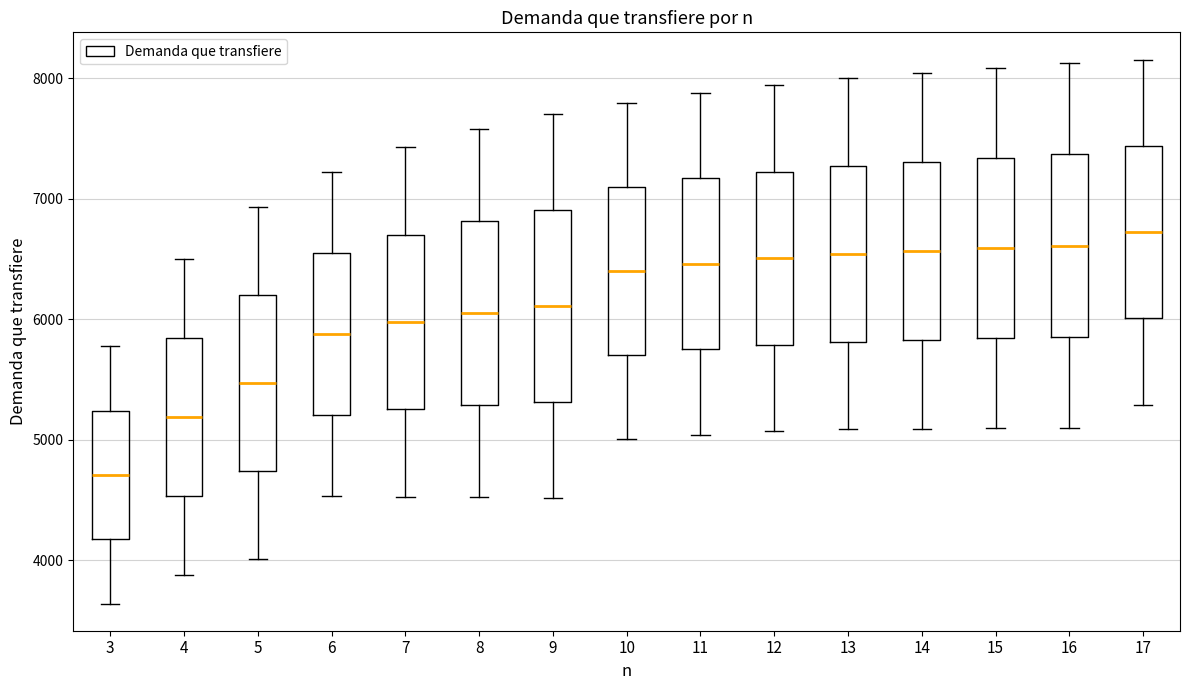

Which box's median line is the lowest?

3